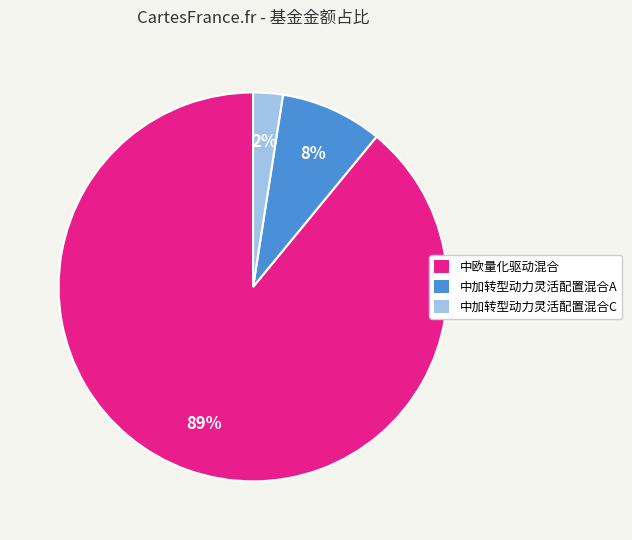

Rank the categories by value from highest to lowest.

中欧量化驱动混合, 中加转型动力灵活配置混合A, 中加转型动力灵活配置混合C